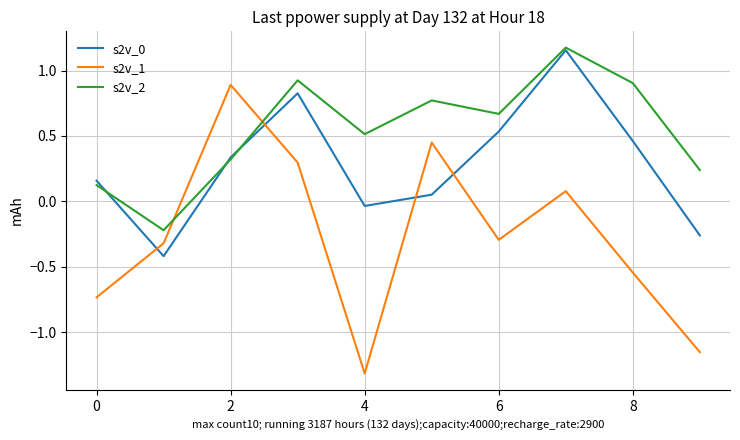

True or false: s2v_2 has more than 1 interior local peaks.

True